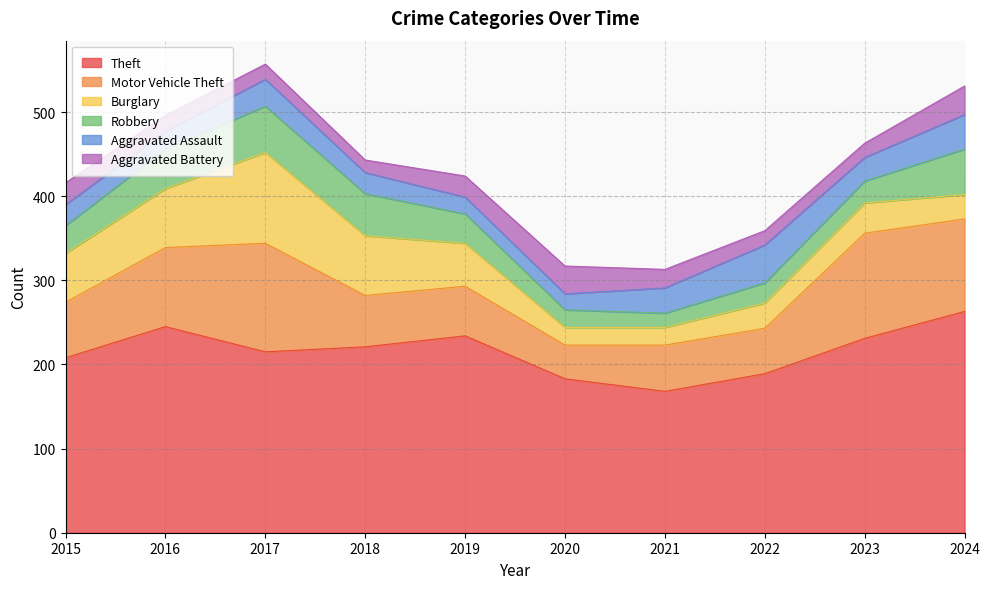

True or false: Robbery and Theft intersect in this chart.

False